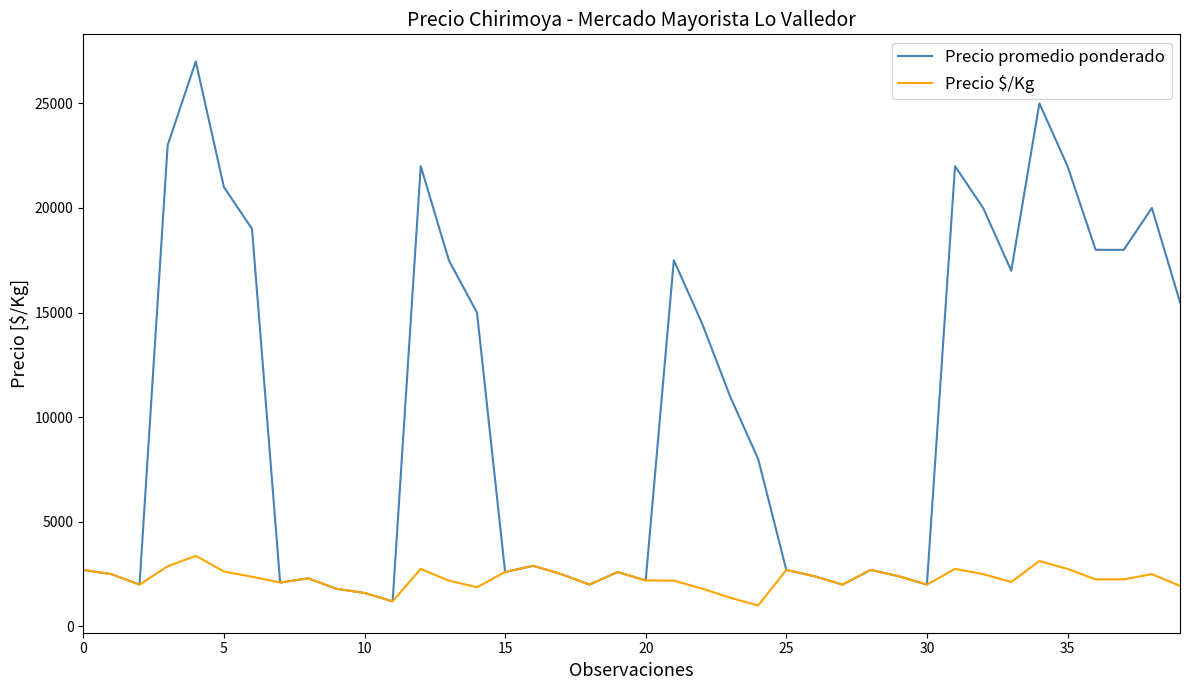

Does the chart have visible grid lines?

No